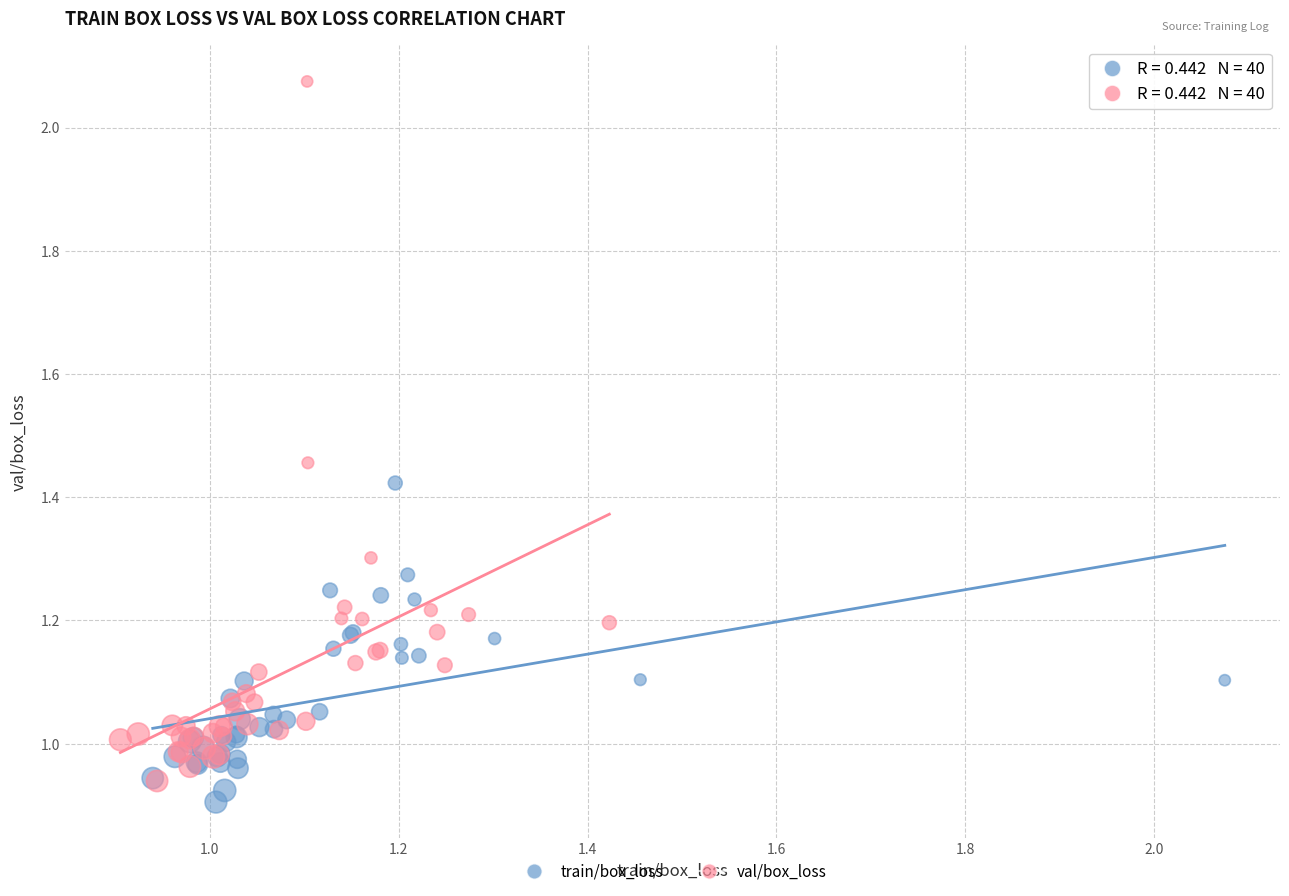

Which series reaches the maximum Y coordinate?

val/box_loss